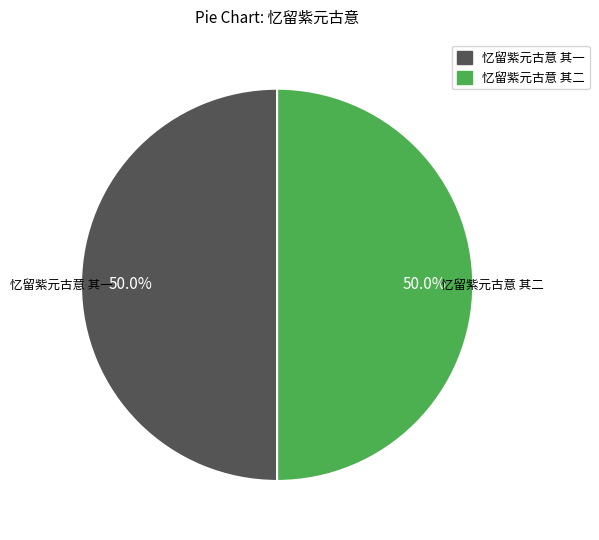

What percentage do 忆留紫元古意 其二 and 忆留紫元古意 其一 together represent?

100.0%